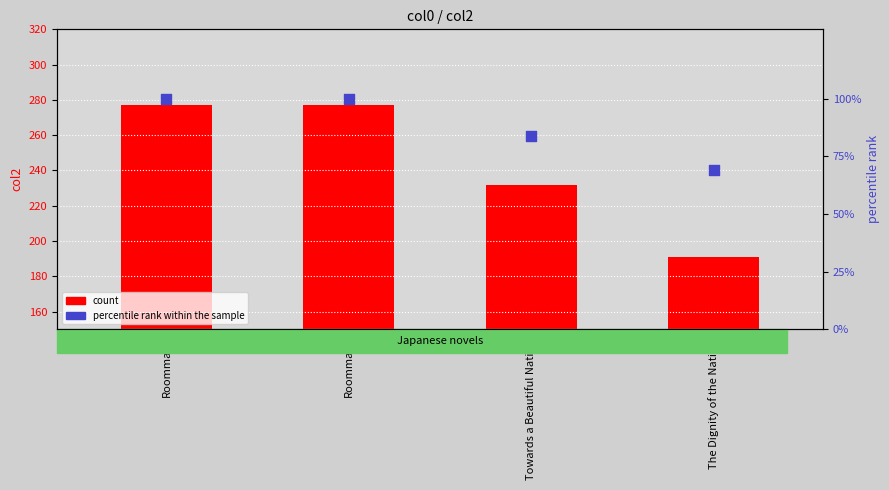

Which series has the widest spread of Y values?

count